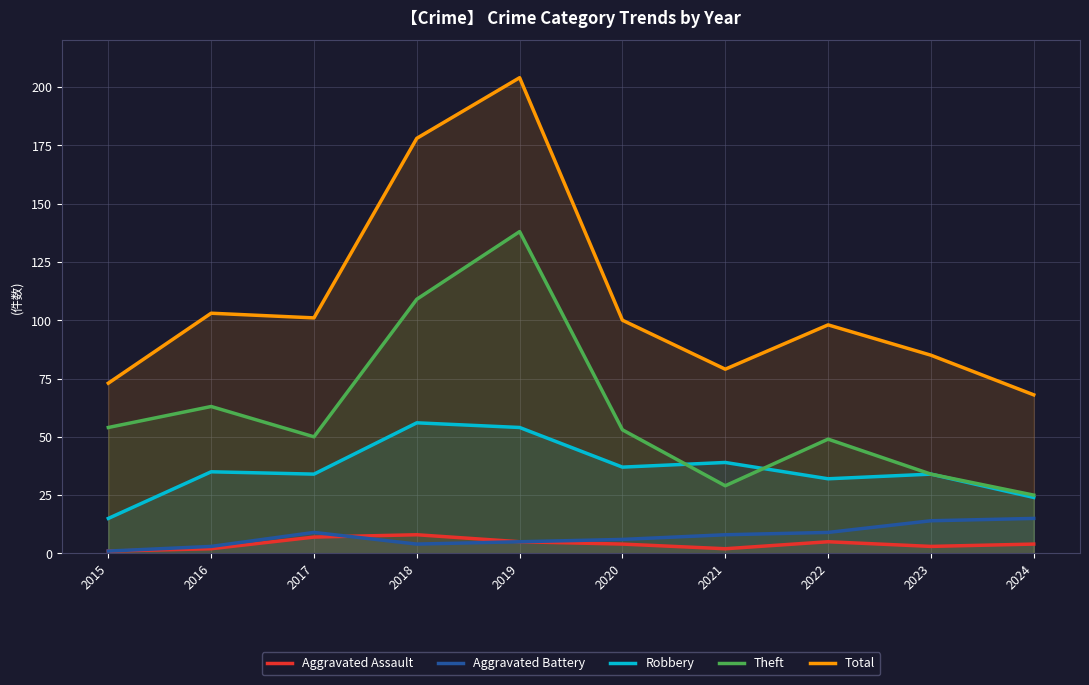

True or false: Total has more than 1 points higher than both neighbors.

True